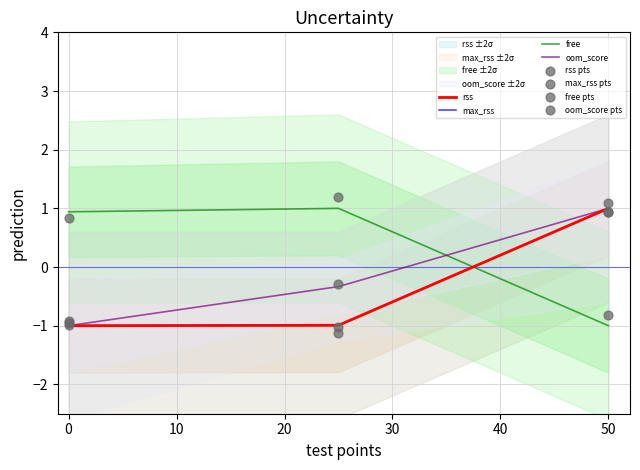

Which series has the largest Y range (max minus min)?

rss